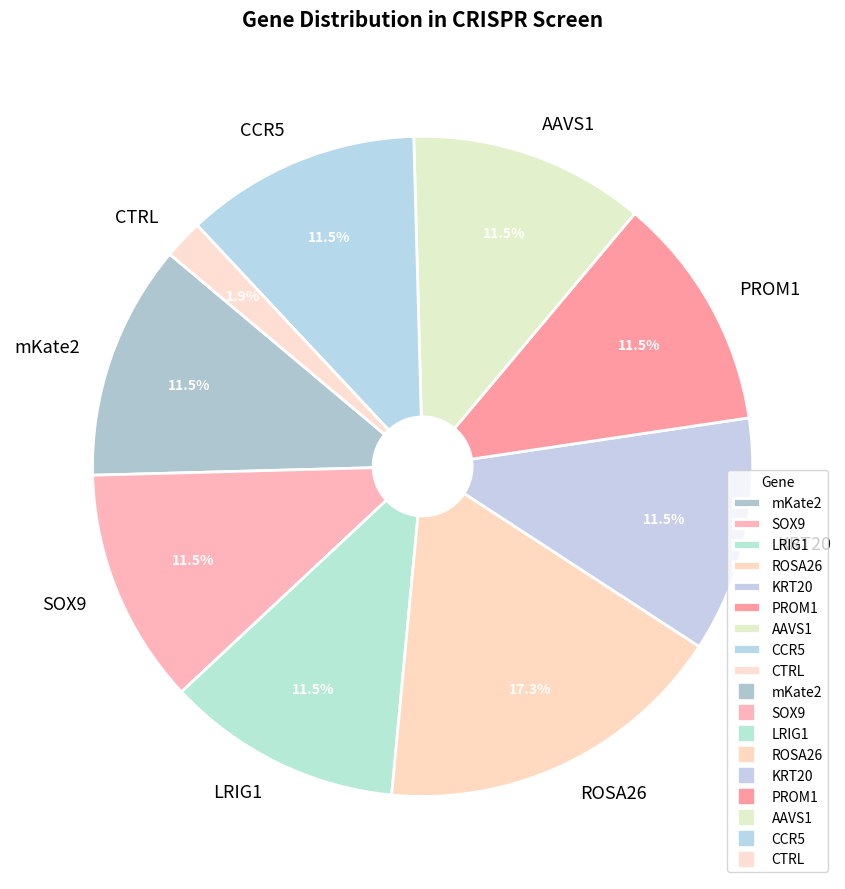

To the nearest percent, what is the average slice percentage?

11%